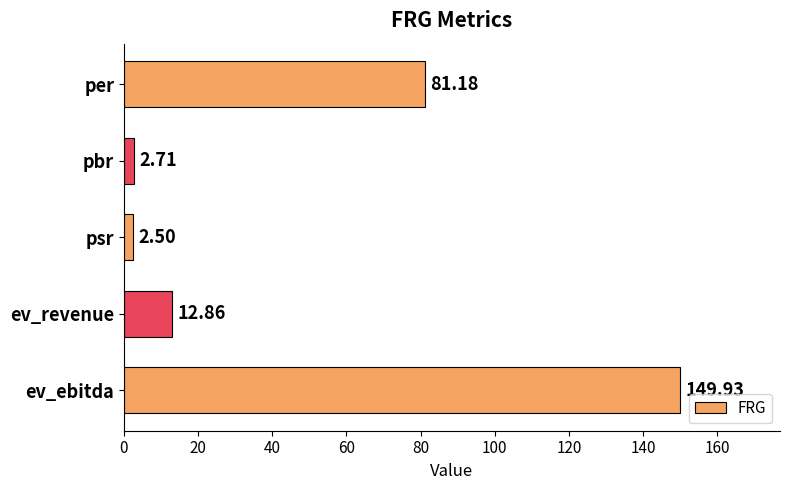

List the labels in order of value, largest first.

ev_ebitda, per, ev_revenue, pbr, psr